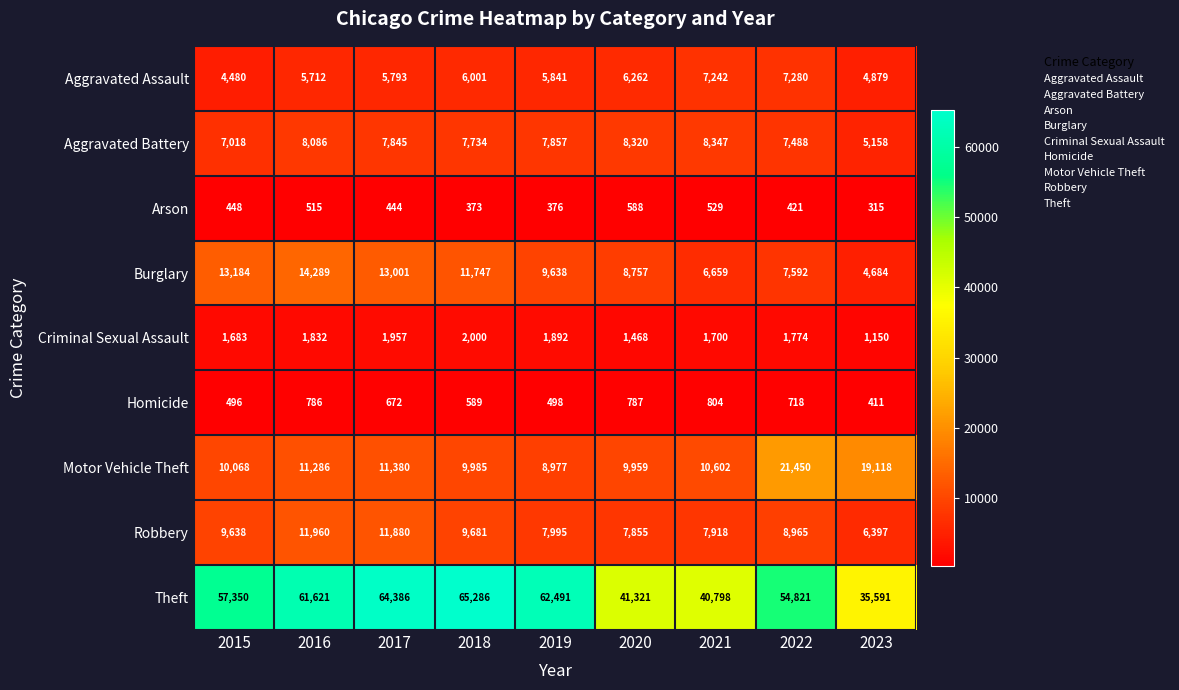

List the series in order of their peak value, highest first.

Theft, Motor Vehicle Theft, Burglary, Robbery, Aggravated Battery, Aggravated Assault, Criminal Sexual Assault, Homicide, Arson